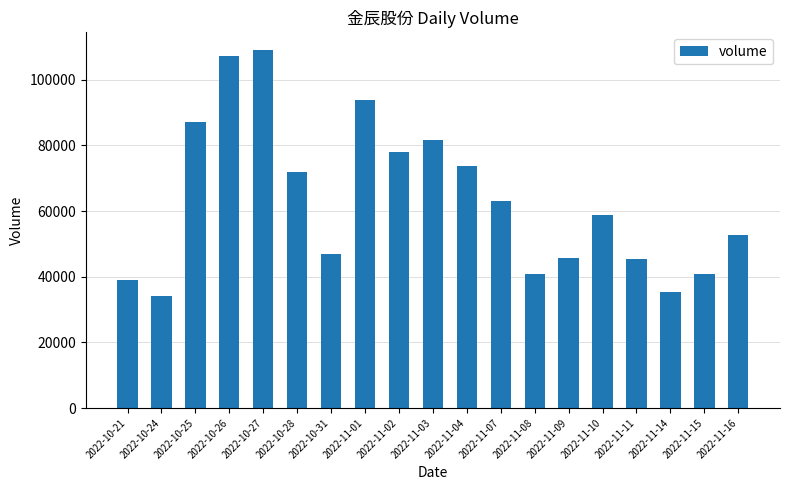

What is the difference between the values at 2022-11-08 and 2022-10-28?

31209